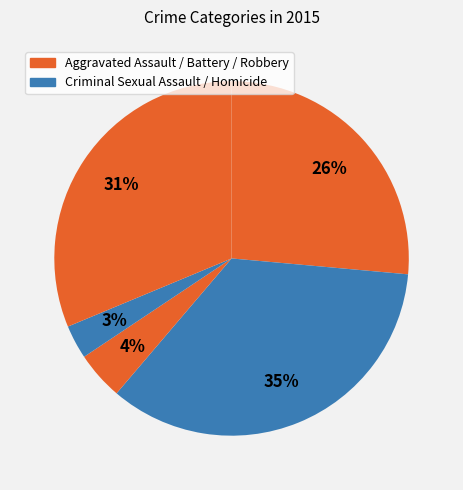

How many segments does this pie chart have?

5